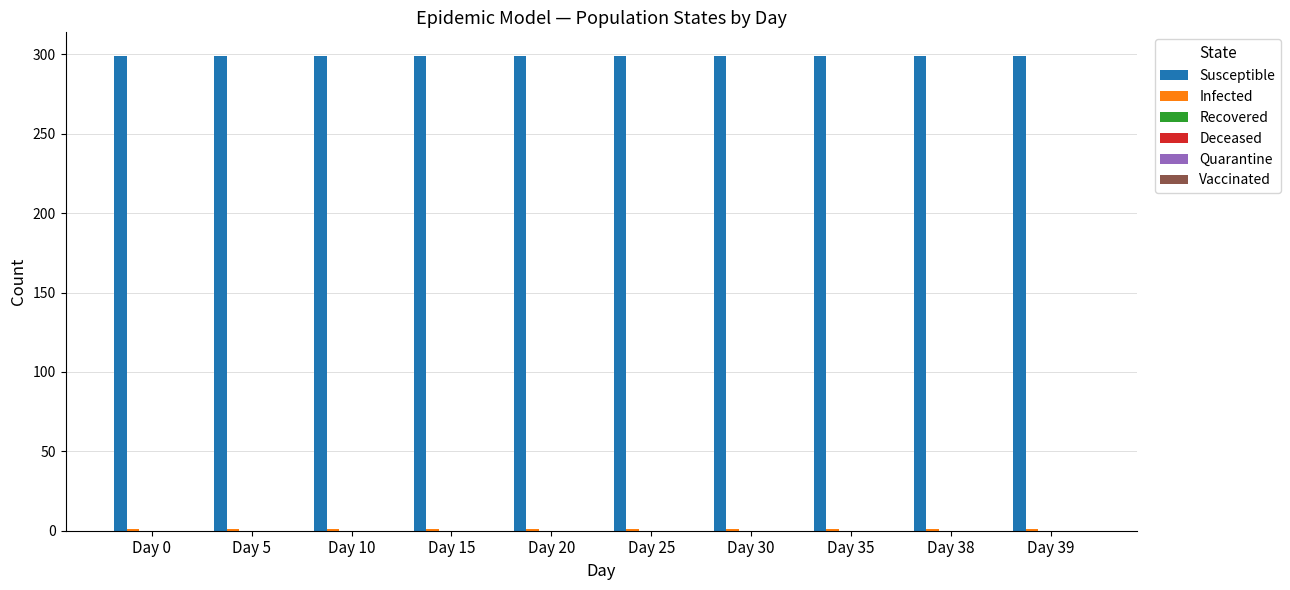

How many bars are there in total?

20